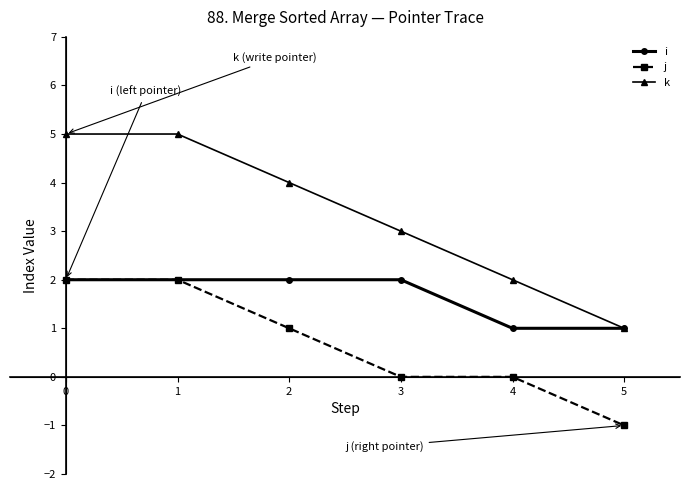

What is the sum of all j values?

4